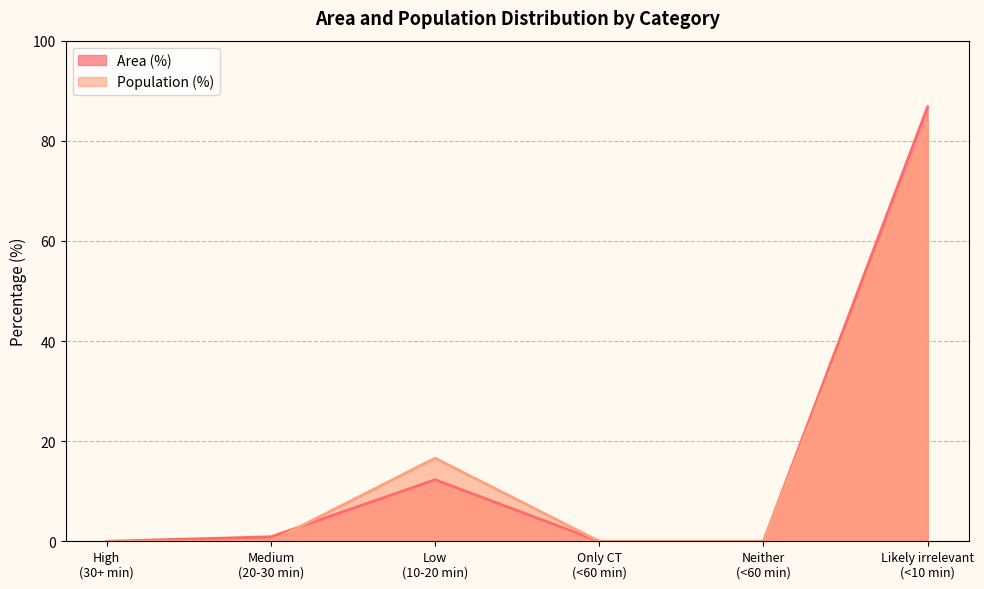

What is the average value of the Population (%) series?

16.7